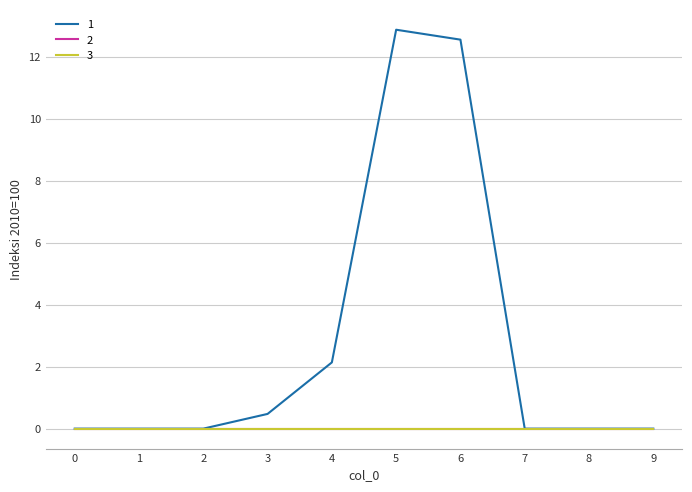

At how many categories does at least one series exceed 1?

3